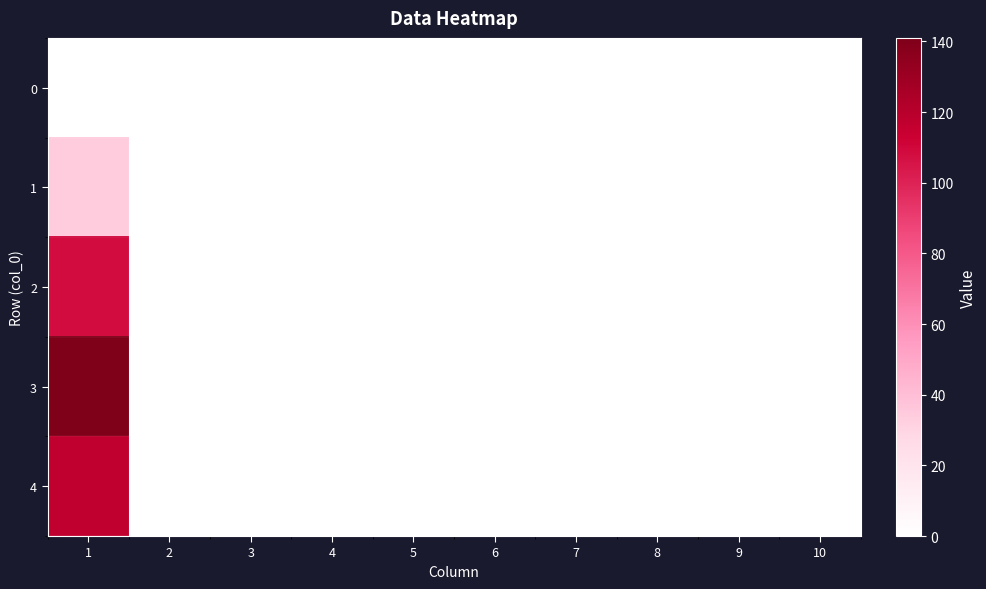

Between 5 and 8, which is larger?

5